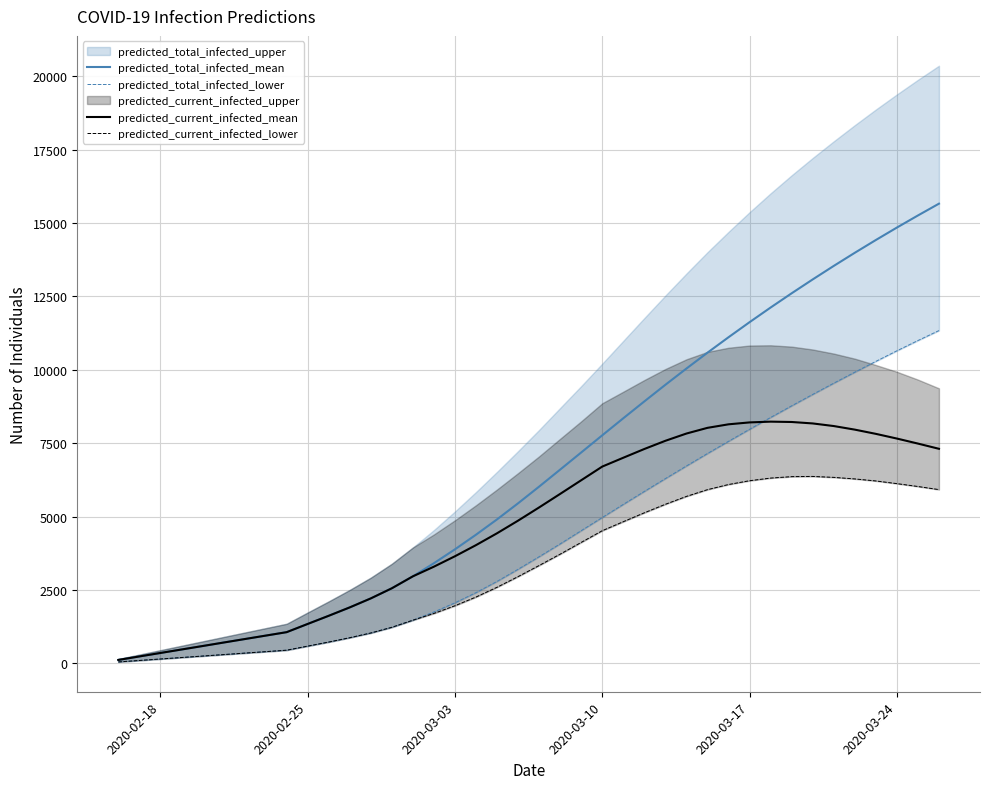

At how many categories does at least one series exceed 1256?

31